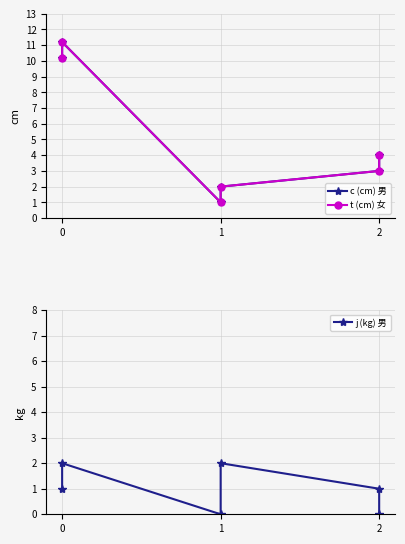

In t (cm) 女, how many points are higher than both neighbors (excluding endpoints)?

1